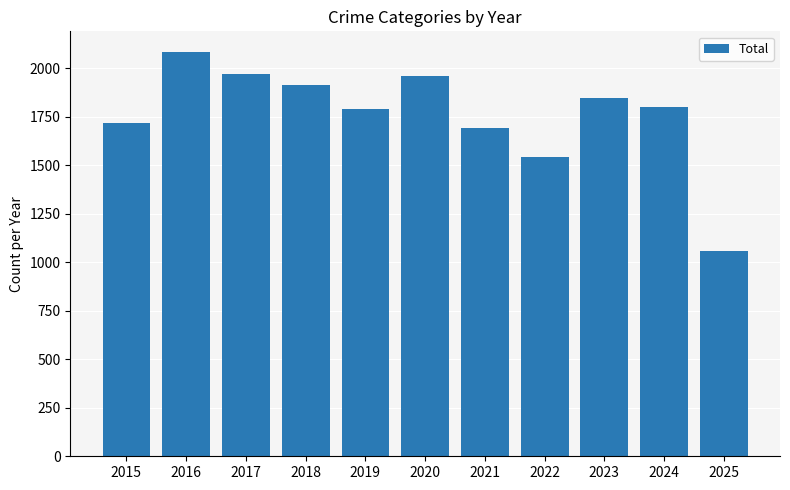

Approximately how many times larger is the value at 2025 compared to 2021?

0.6